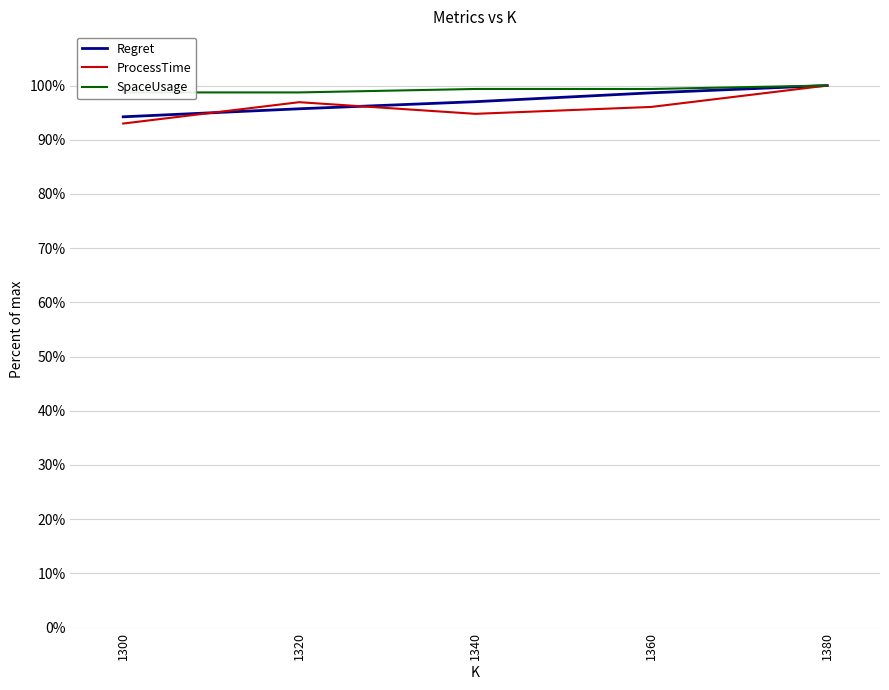

The value of Regret at 1340 is 62.2. True or false?

False